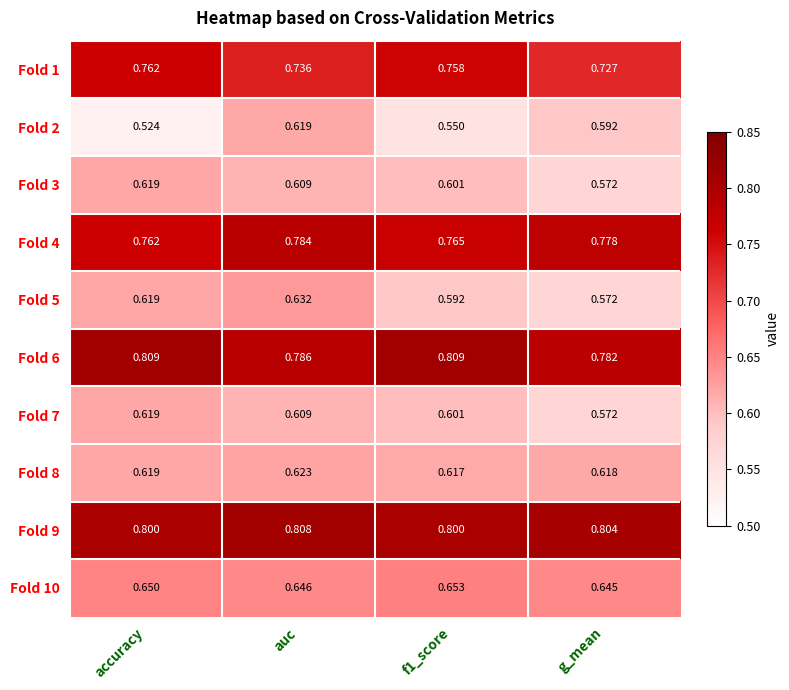

At which label does Fold 4 reach its minimum?

accuracy